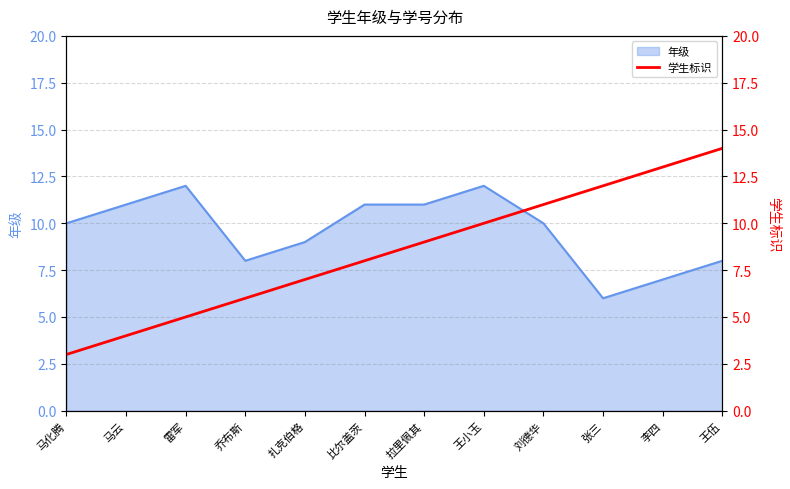

At which category does the chart reach its peak across all series?

王伍